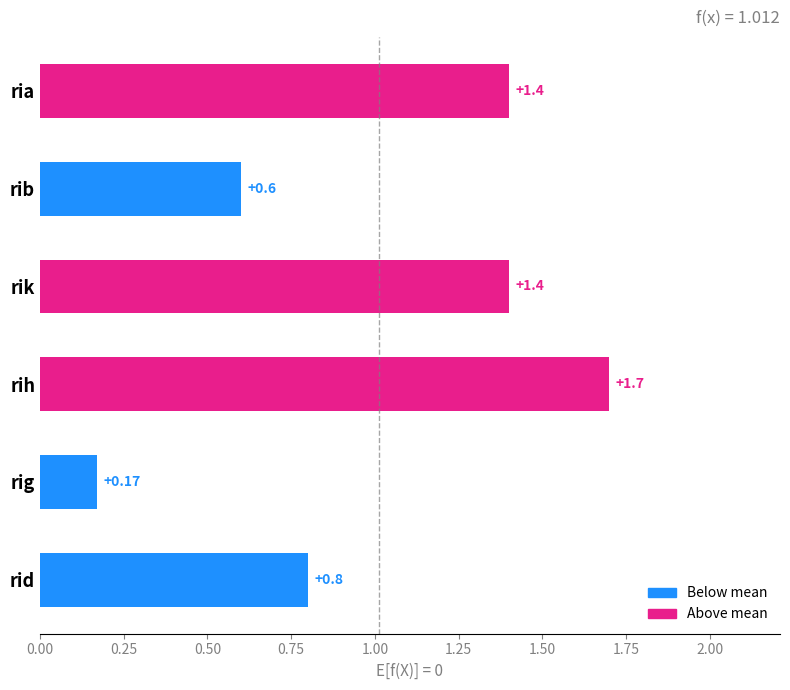

What is the label of the 6th bar from the top?

rid